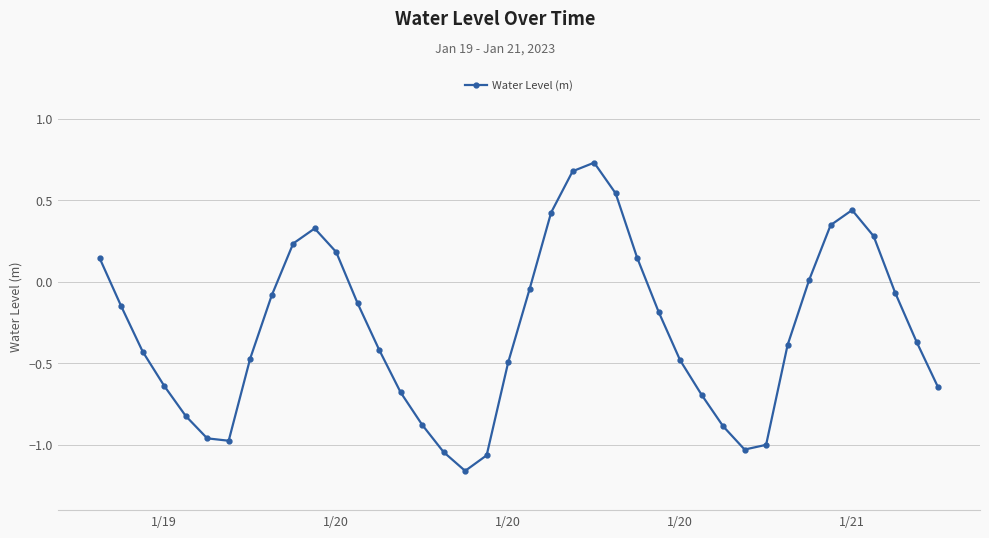

How many interior local valleys (lower than both neighbors) does the data have?

3